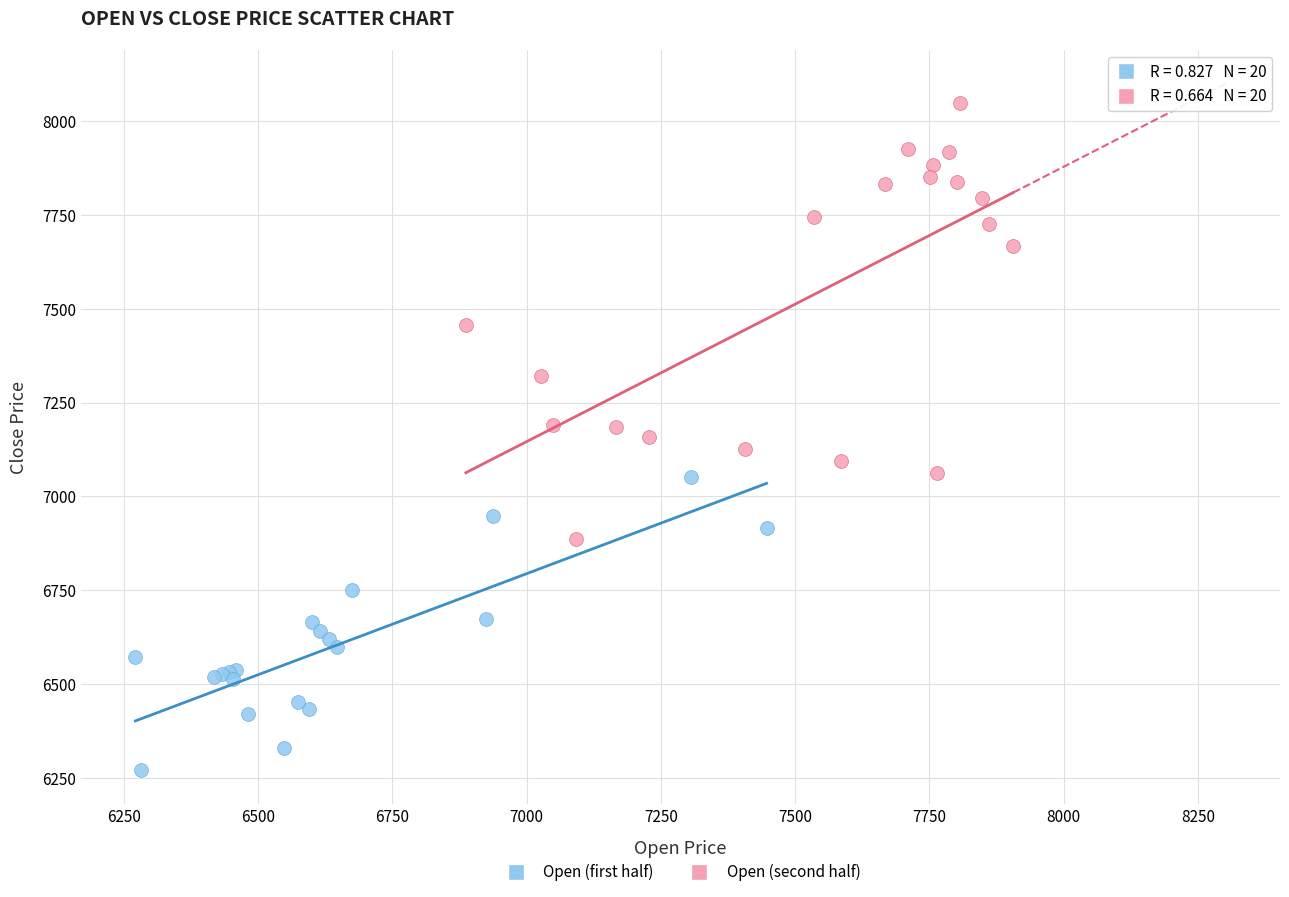

Which series has the largest Y range (max minus min)?

Open (second half)